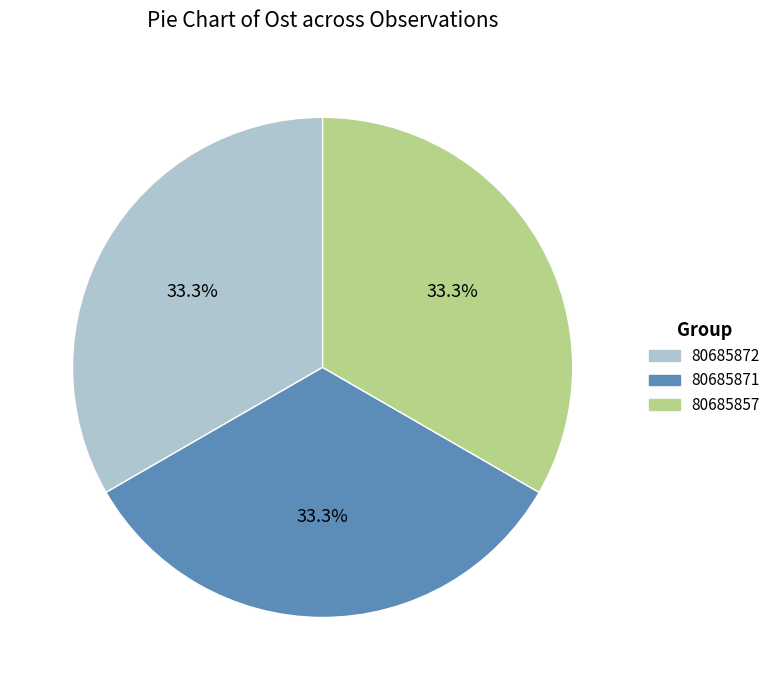

Is it true that 80685857 is 33% of the pie?

True